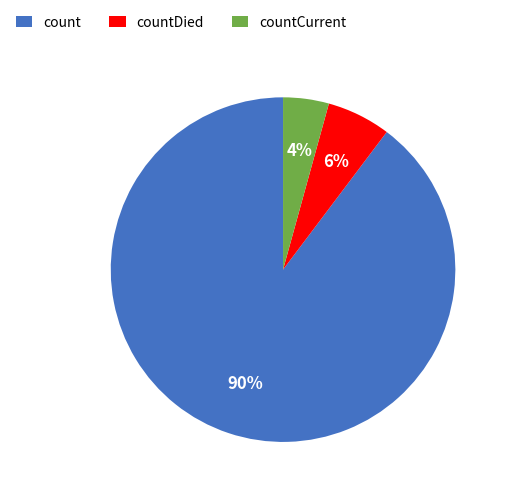

How many slices are in this pie chart?

3